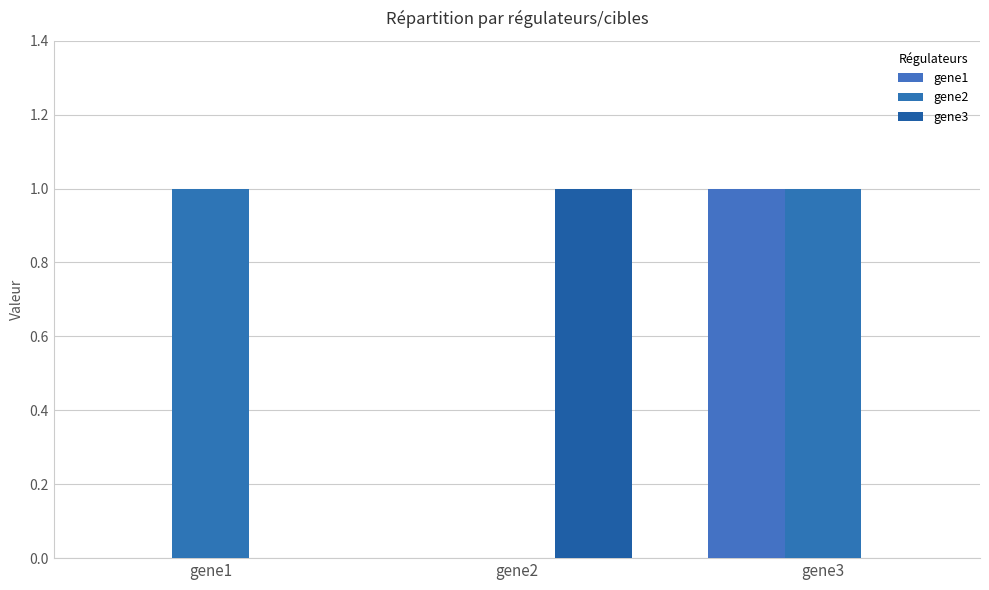

What is the total value across all series at gene1?

1